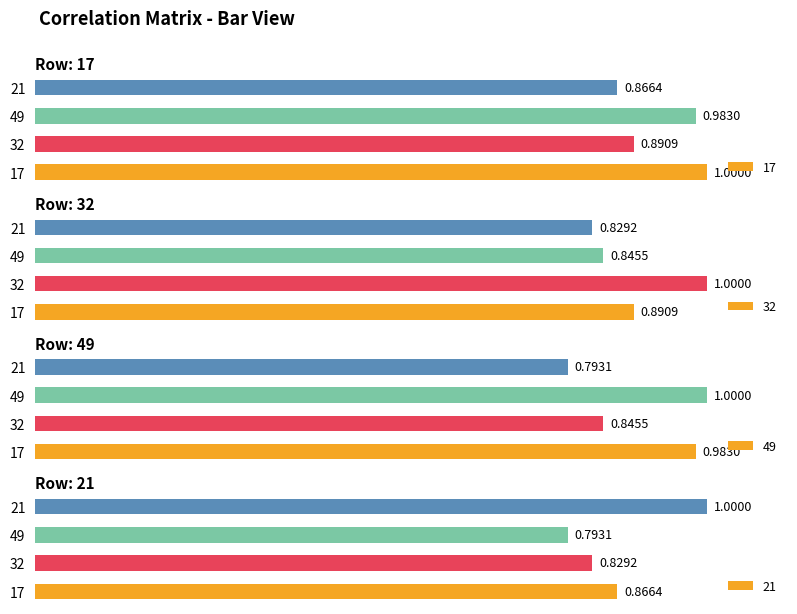

Between 17 and 32, which series saw the biggest shift?

49